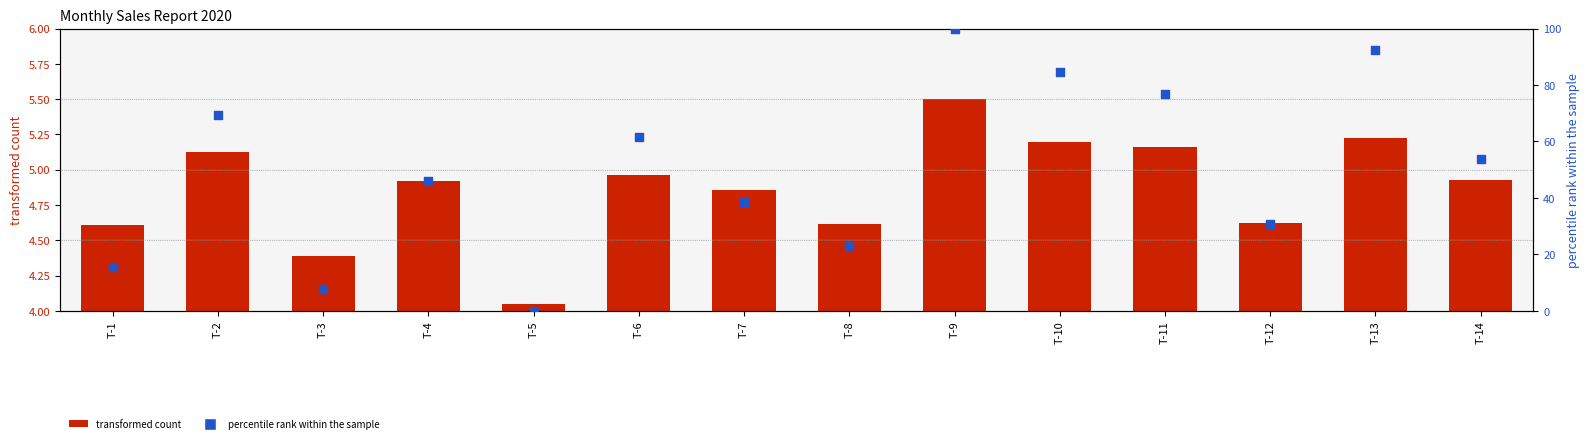

At how many categories does at least one series exceed 64?

5